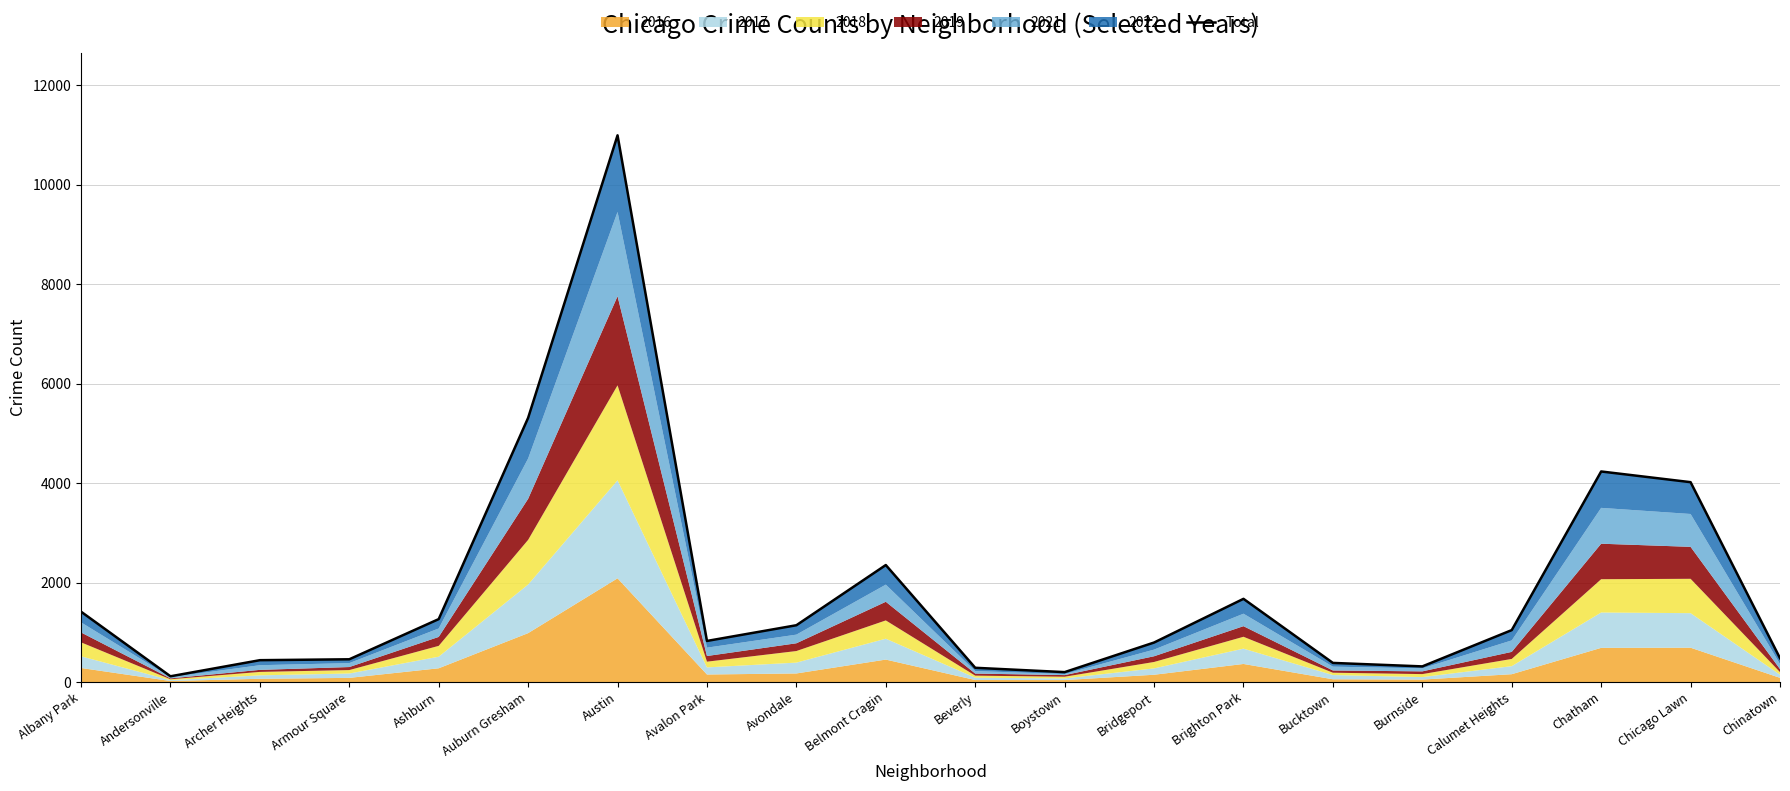

Reading left to right, list all the values displayed in this chart.

1415	115	439	457	1265	5314	10997	826	1142	2353	286	199	794	1673	384	314	1044	4235	4020	479